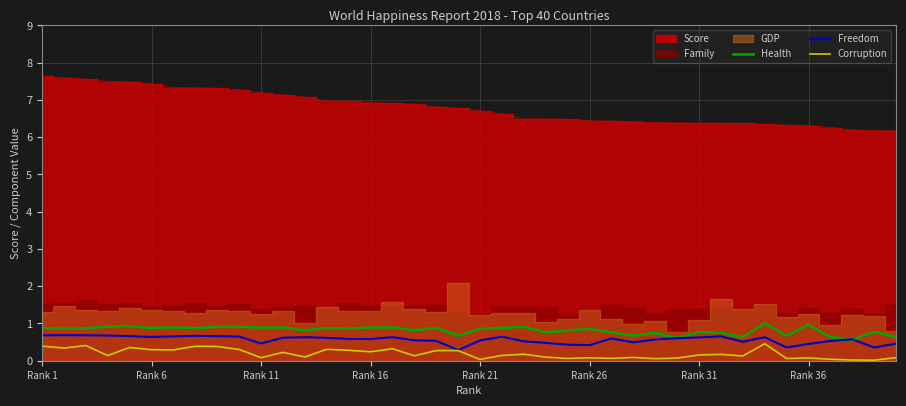

True or false: Health and Corruption cross at least once.

False